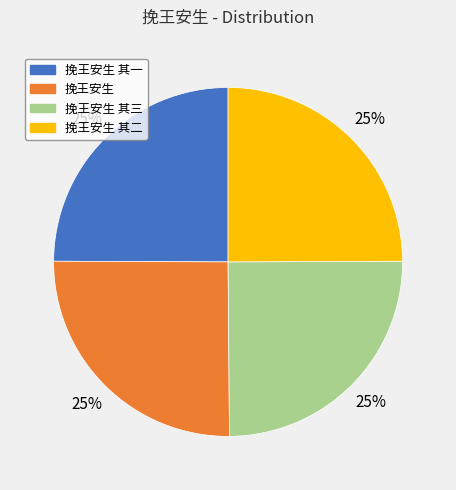

To the nearest percent, what portion does 挽王安生 其一 represent?

25%